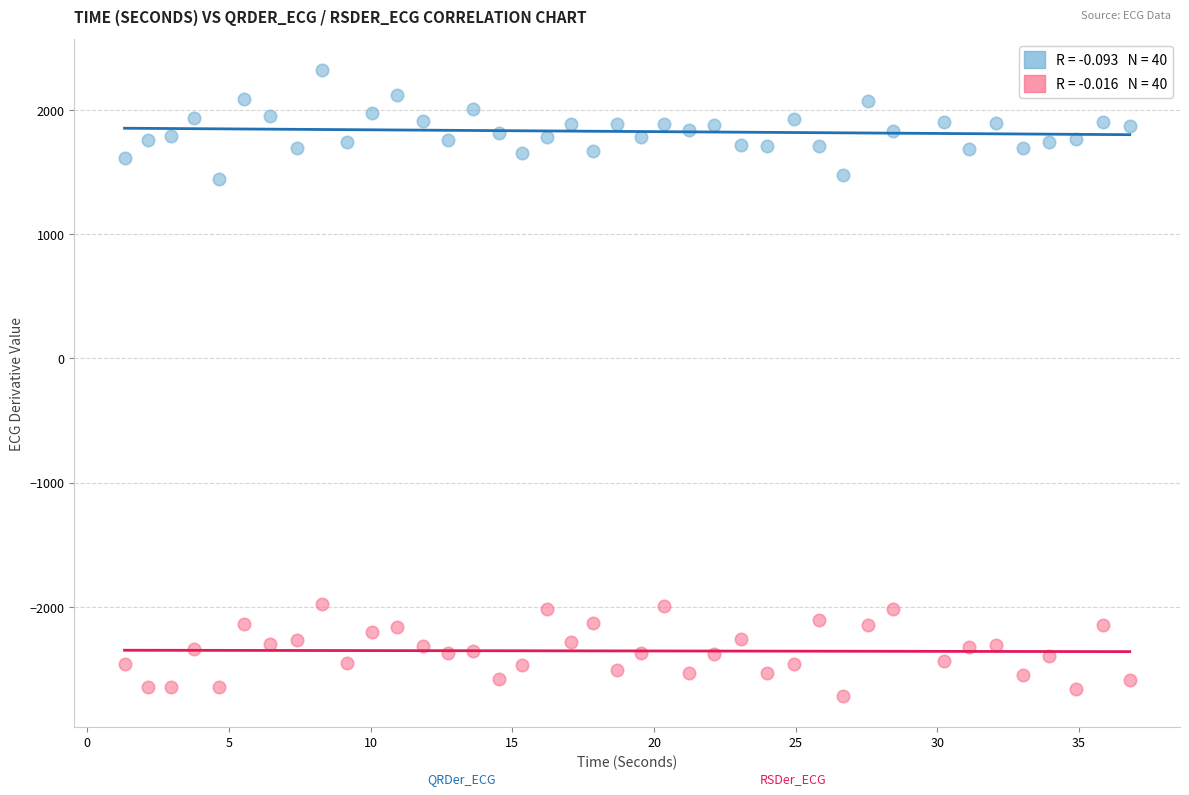

Across all data points, what is the range of Y values (max minus min)?

5034.0